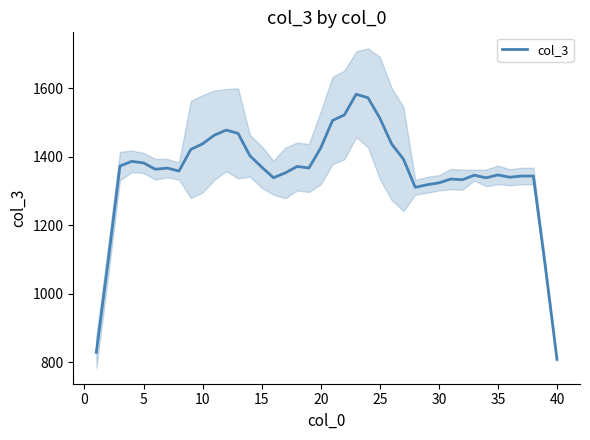

How many data points are less than 1366?

19